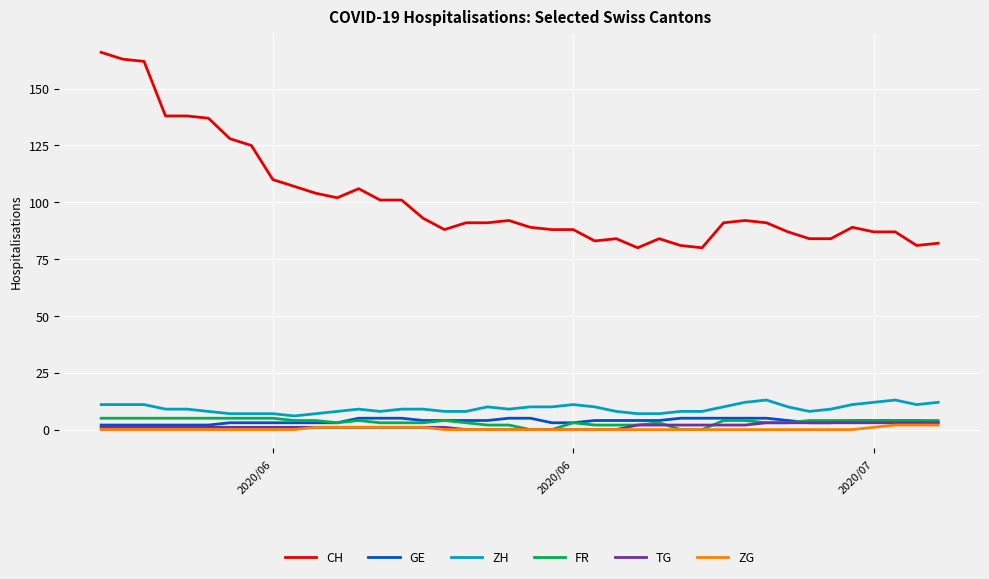

What is the maximum value for FR?

5